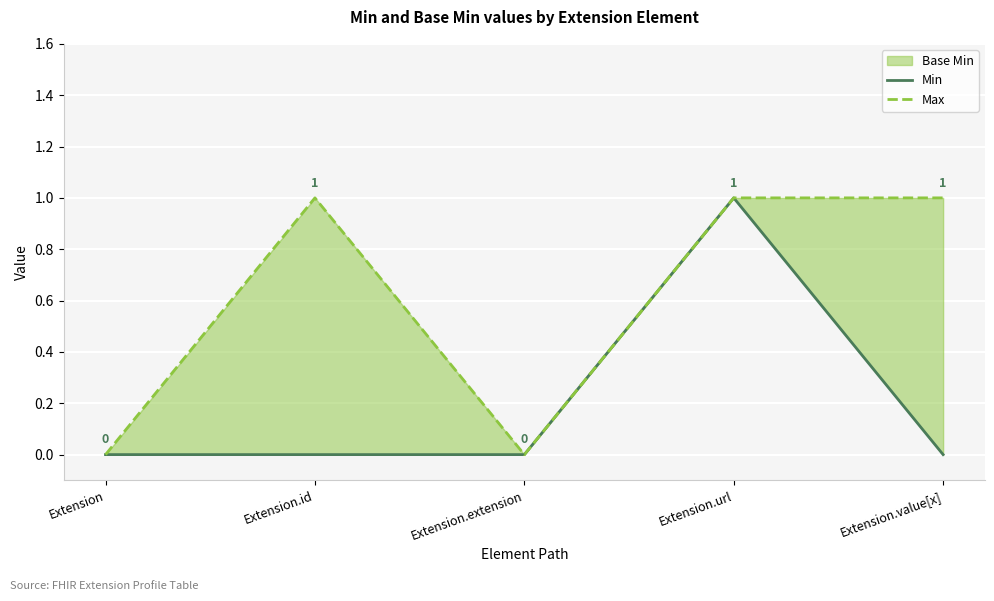

Which series has the largest total across all categories?

Max